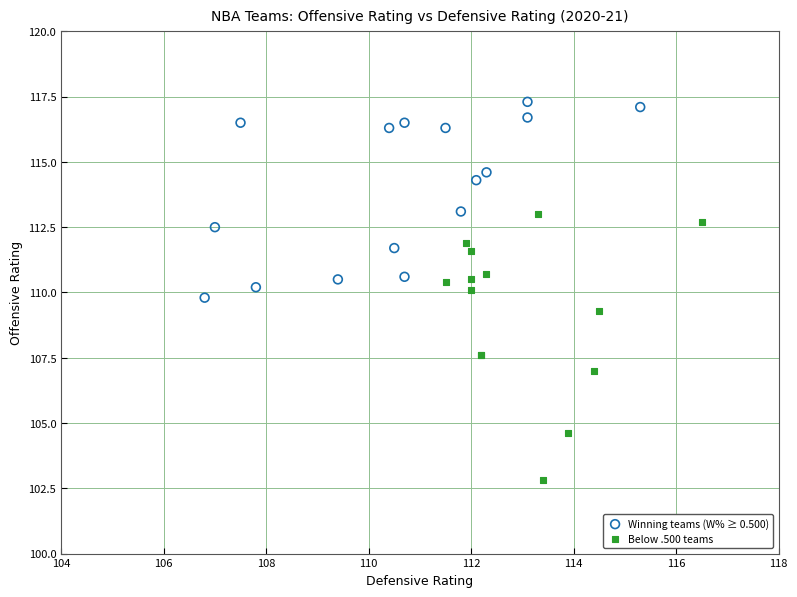

Which series contains the lowest Y value?

Below .500 teams